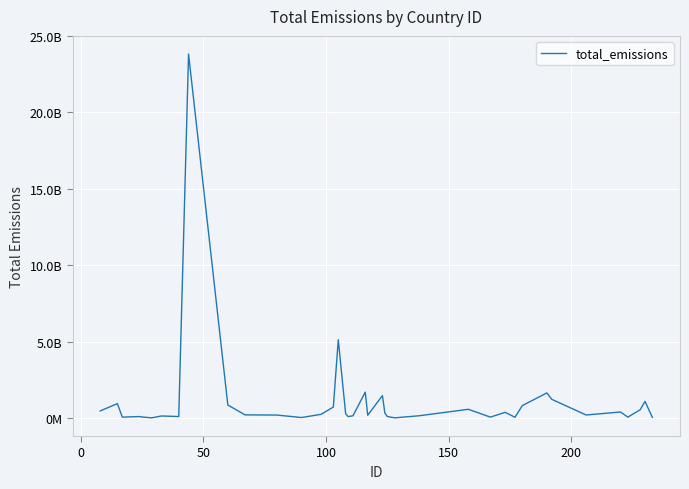

Does the chart display data point markers on the line(s)?

No